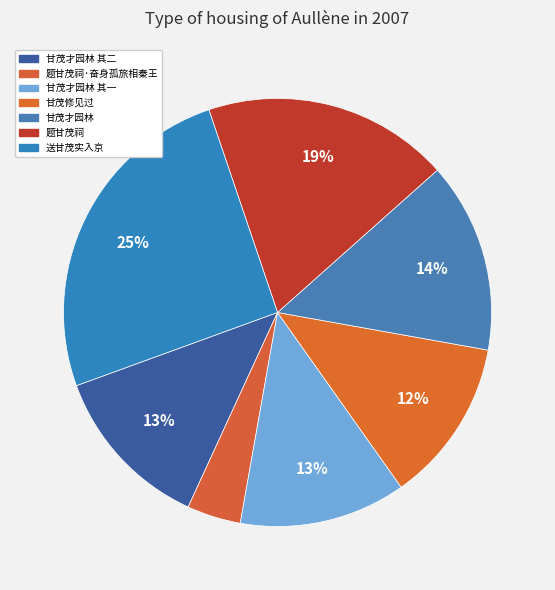

Rank the categories by value from highest to lowest.

送甘茂实入京, 题甘茂祠, 甘茂才园林, 甘茂才园林 其二, 甘茂才园林 其一, 甘茂修见过, 题甘茂祠·奋身孤旅相秦王